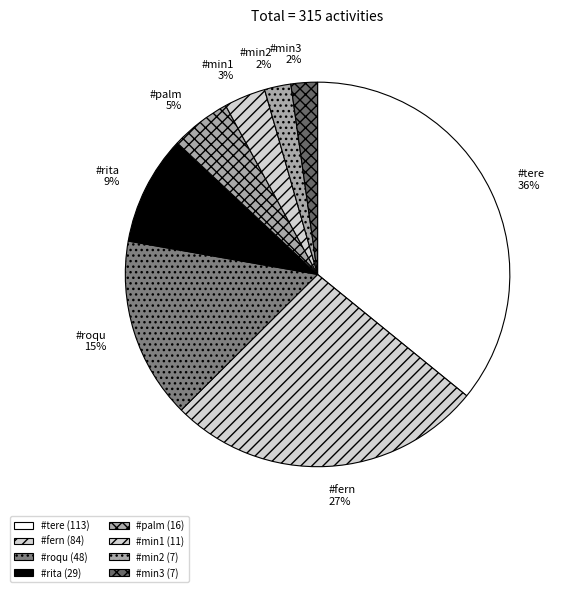

Does #tere account for over 50% of the chart?

No